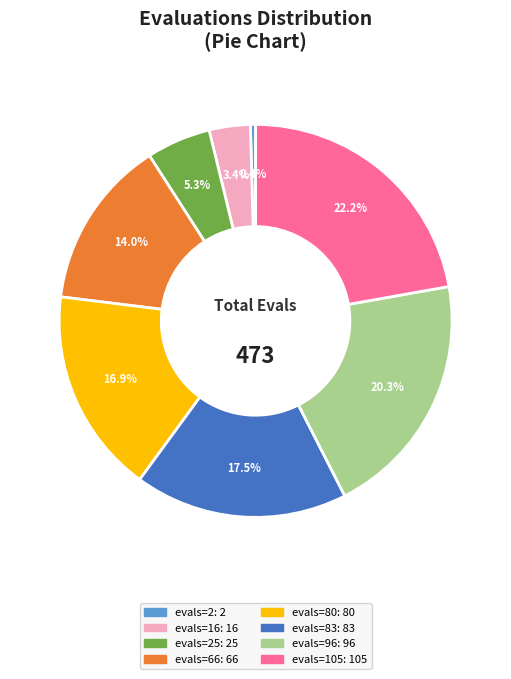

Does any single category account for the majority?

No